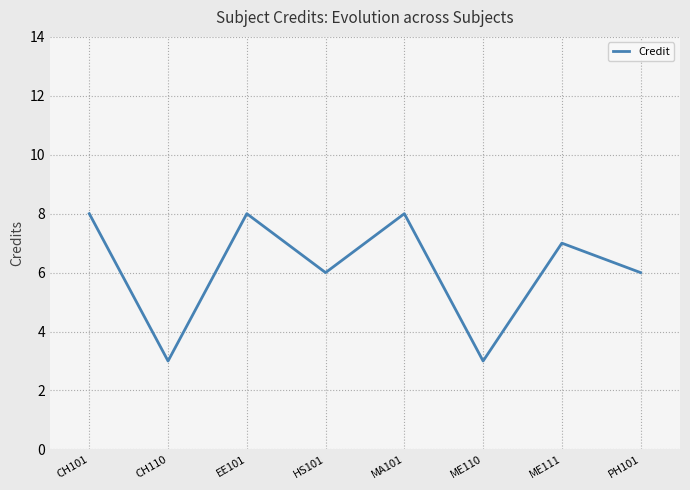

What position from the left is HS101?

4